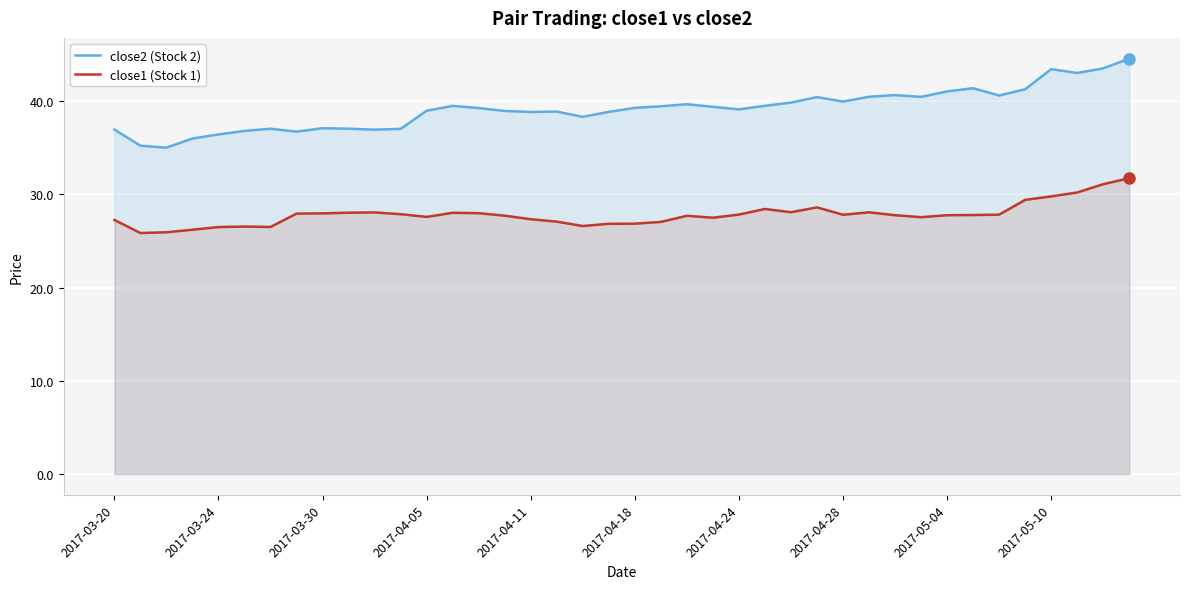

Read the close1 (Stock 1) value at 18.

26.6